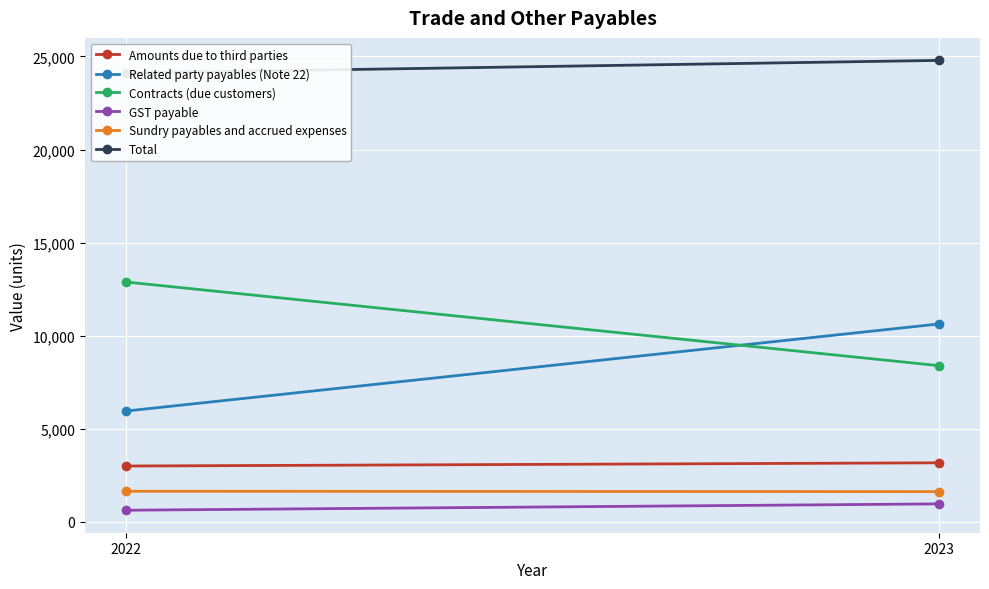

What is the total value across all series at 2023?

49574